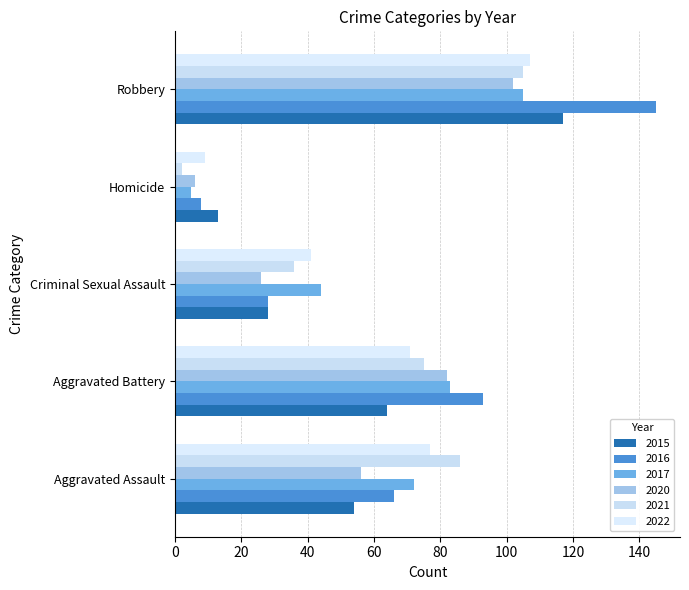

What is the difference between the highest and lowest values at Aggravated Assault?

32